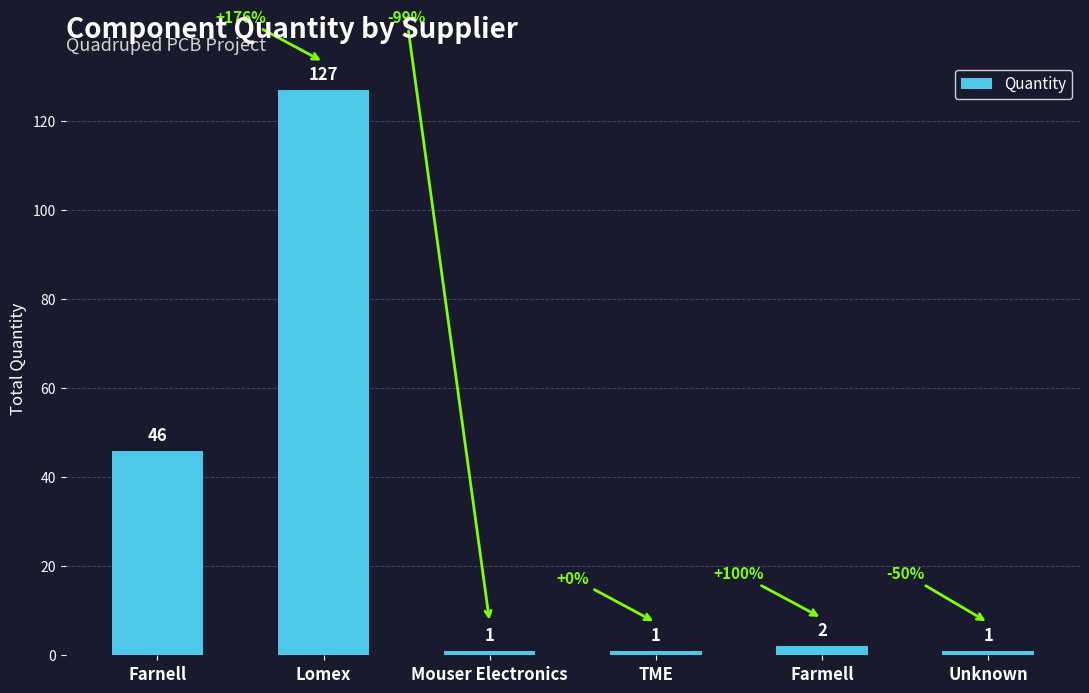

At which label is the value closest to 64?

Farnell